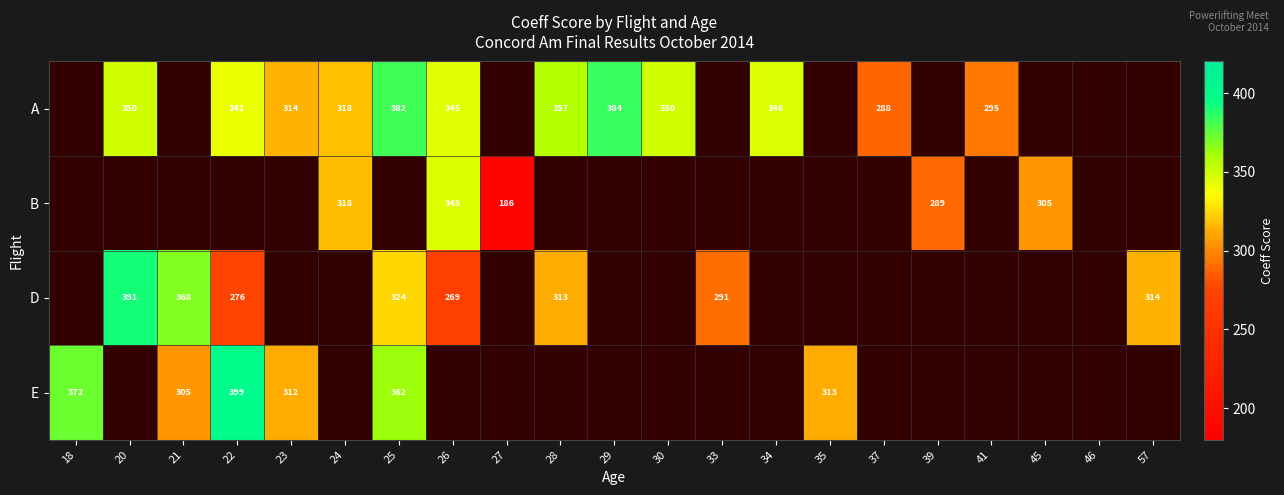

Is the value of A at 28 greater than the value of E at 23?

Yes